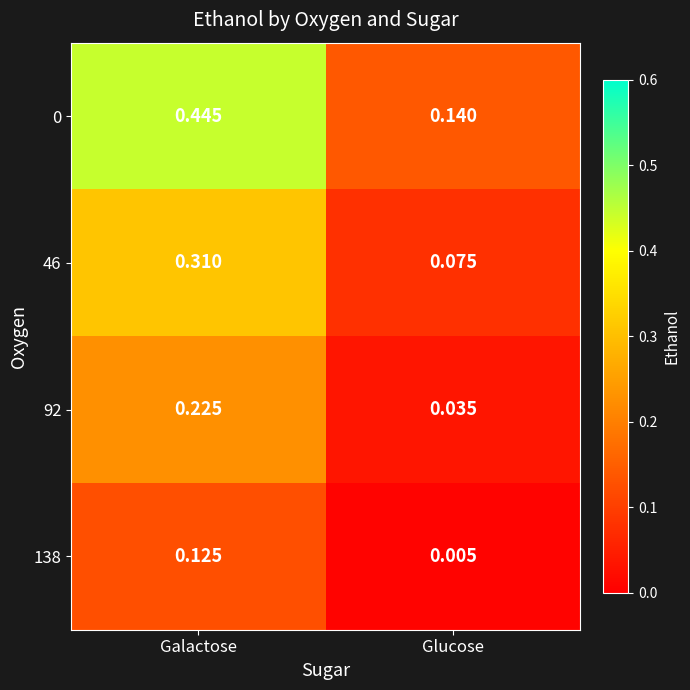

At how many categories does at least one series exceed 0?

2